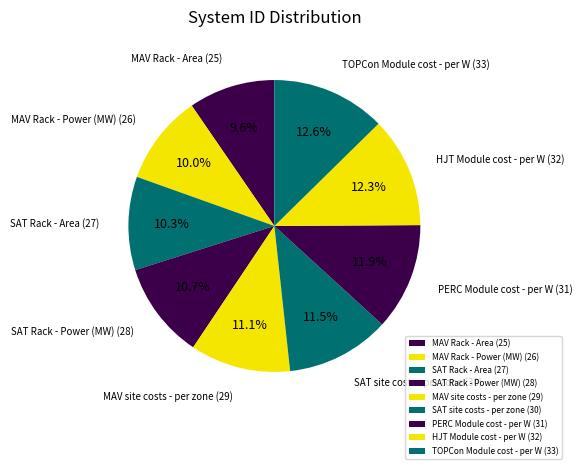

Combined, what portion of the pie is SAT Rack - Area and SAT site costs - per zone?

21.8%